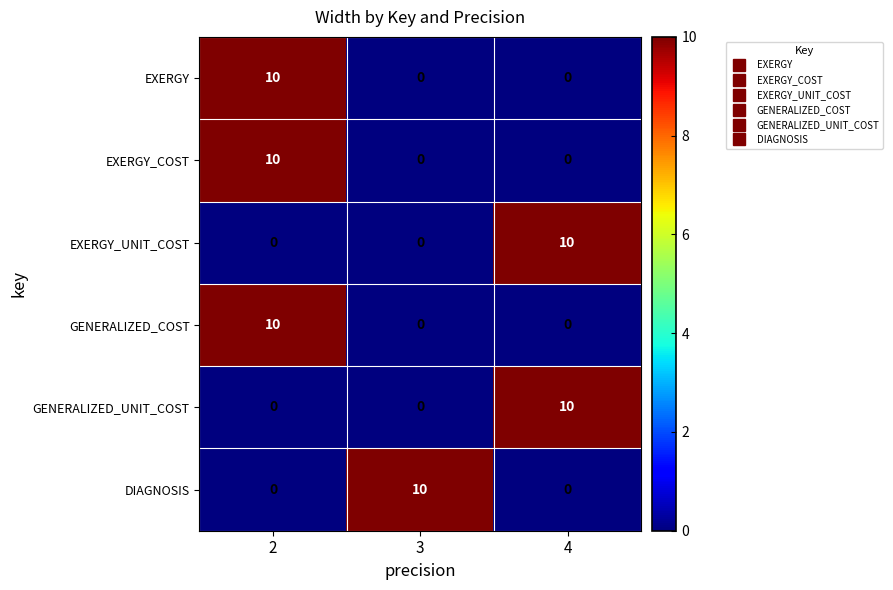

What is the spread (max minus min) of values at 3?

10